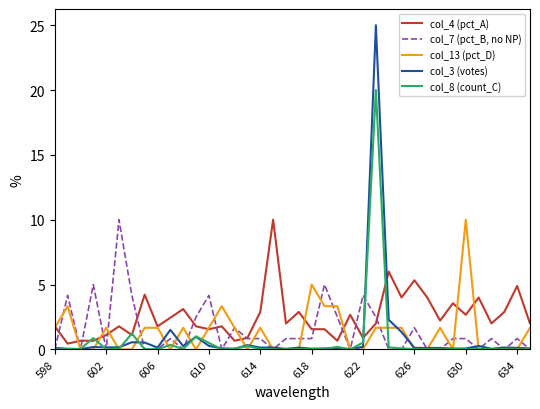

What is the maximum value for col_8 (count_C)?

20.0